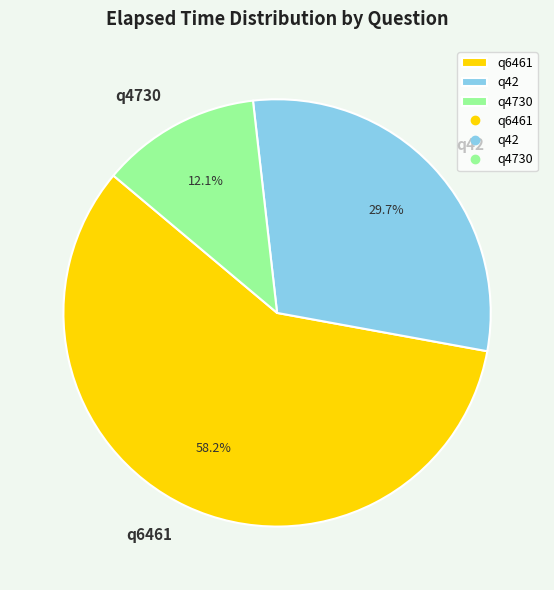

Does any single category account for the majority?

Yes